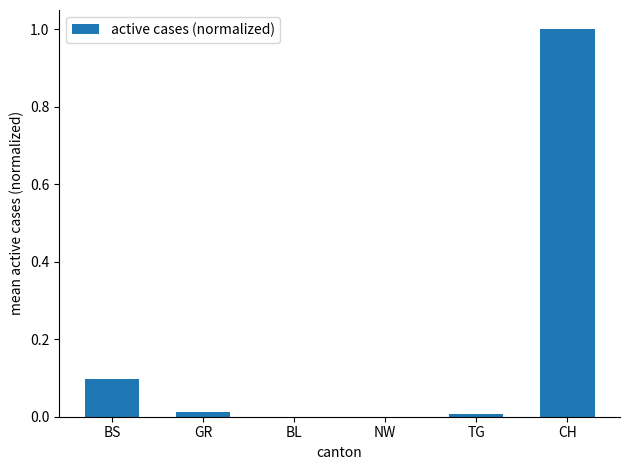

What is the average value?

0.2